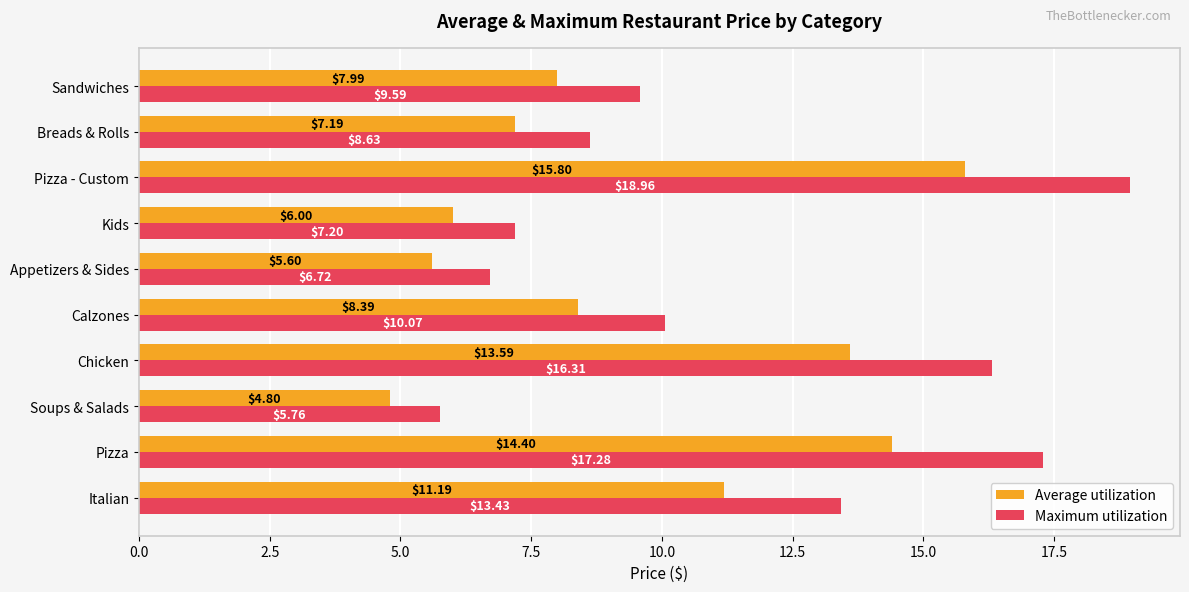

What is the average value of the Average utilization series?

9.5